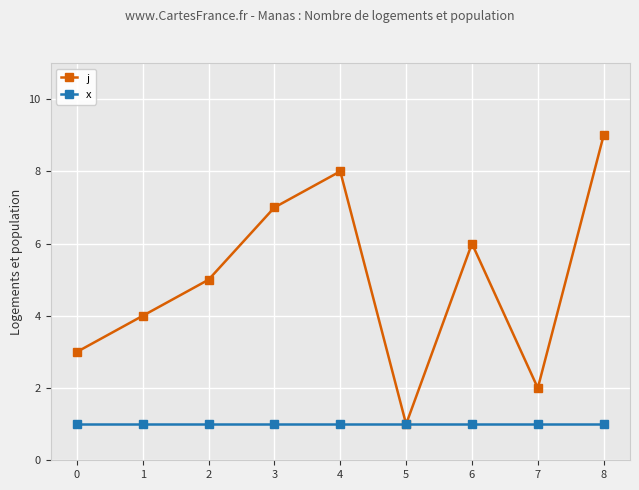

What is the value of the x point at the 5th from the left?

1